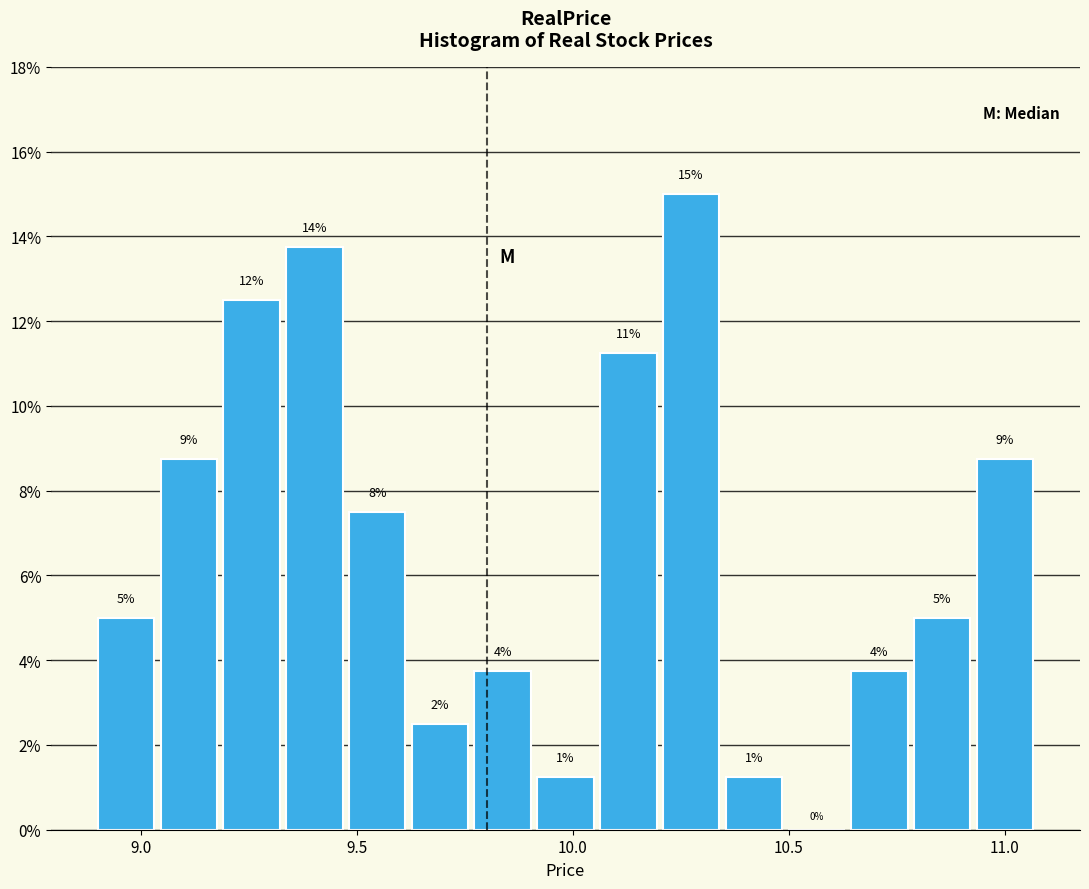

Around what value on the x-axis is the tallest bar? Give the approximate position of its centre, as read against the axis.

10.25